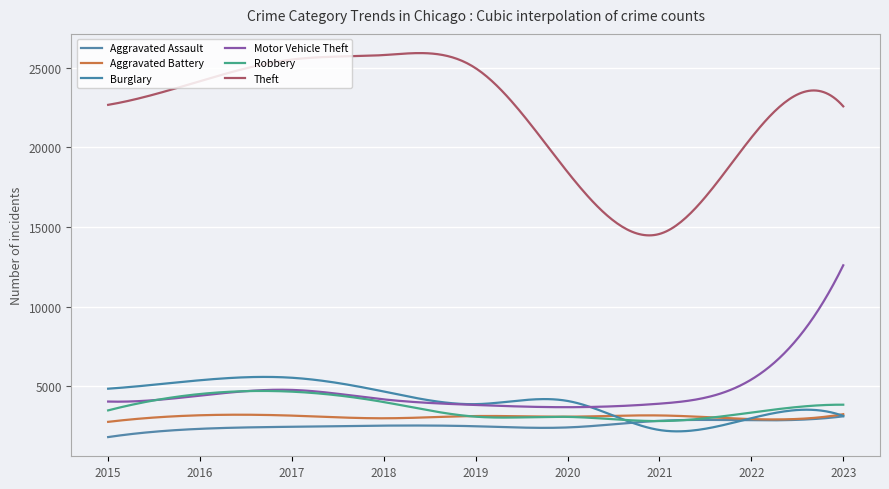

Which series has the largest total across all categories?

Theft